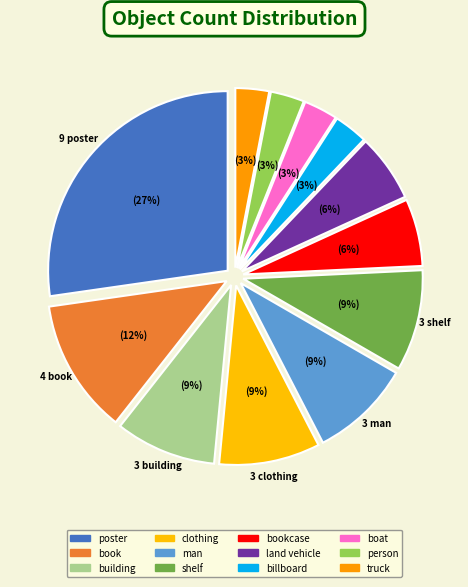

True or false: building accounts for 9% of the total.

True